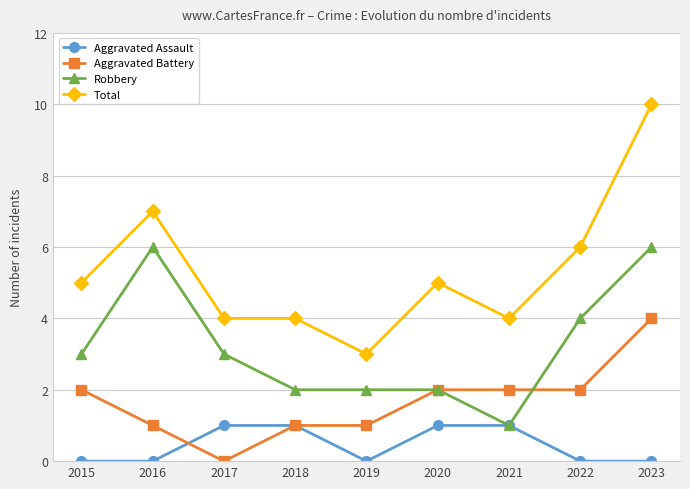

Which series has the widest spread of values?

Total